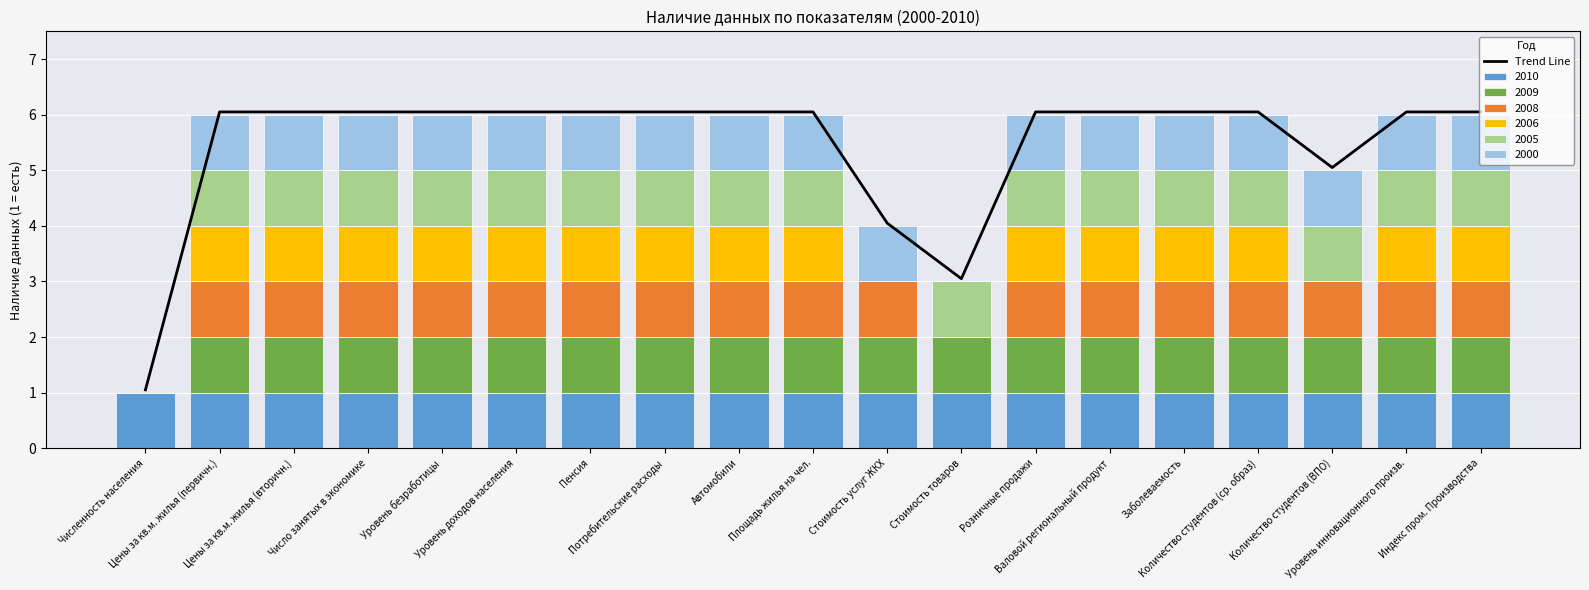

What is the minimum value shown in the chart?

1.1